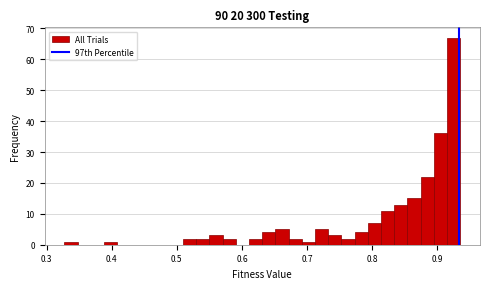

Around what value on the x-axis is the tallest bar? Give the approximate position of its centre, as read against the axis.

0.93